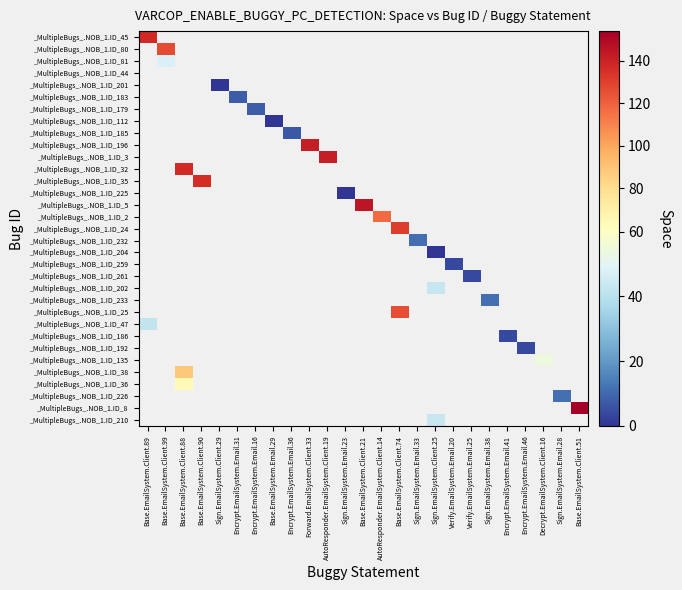

Which label corresponds to the smallest value in the chart?

Sign.EmailSystem.Client.29